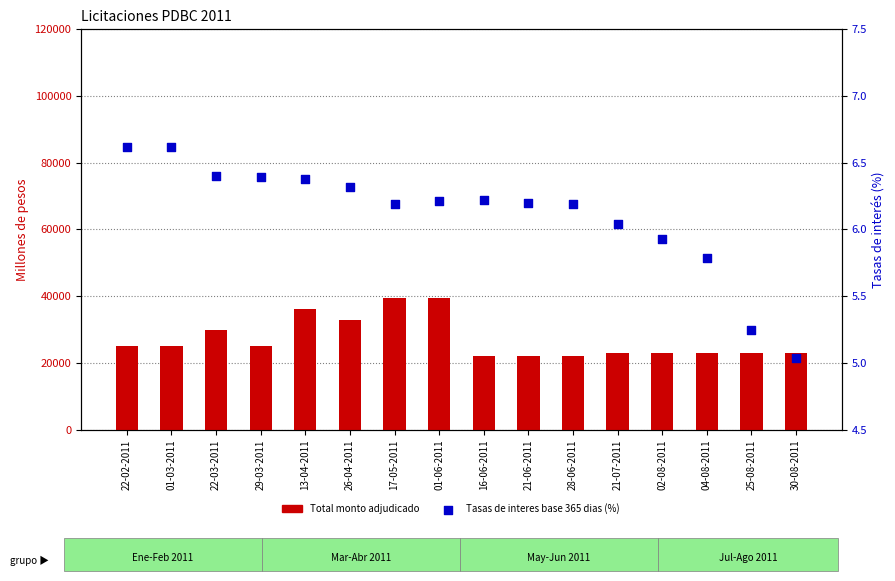

Which series contains the highest Y value?

Total monto adjudicado